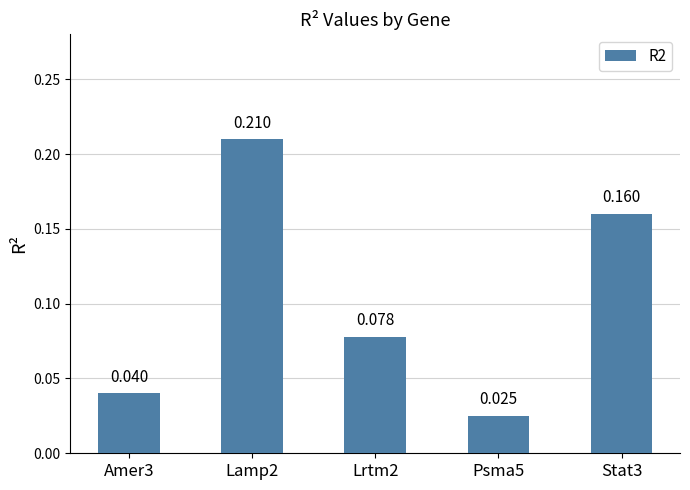

The chart shows a value of 0.2 at Stat3. True or false?

True